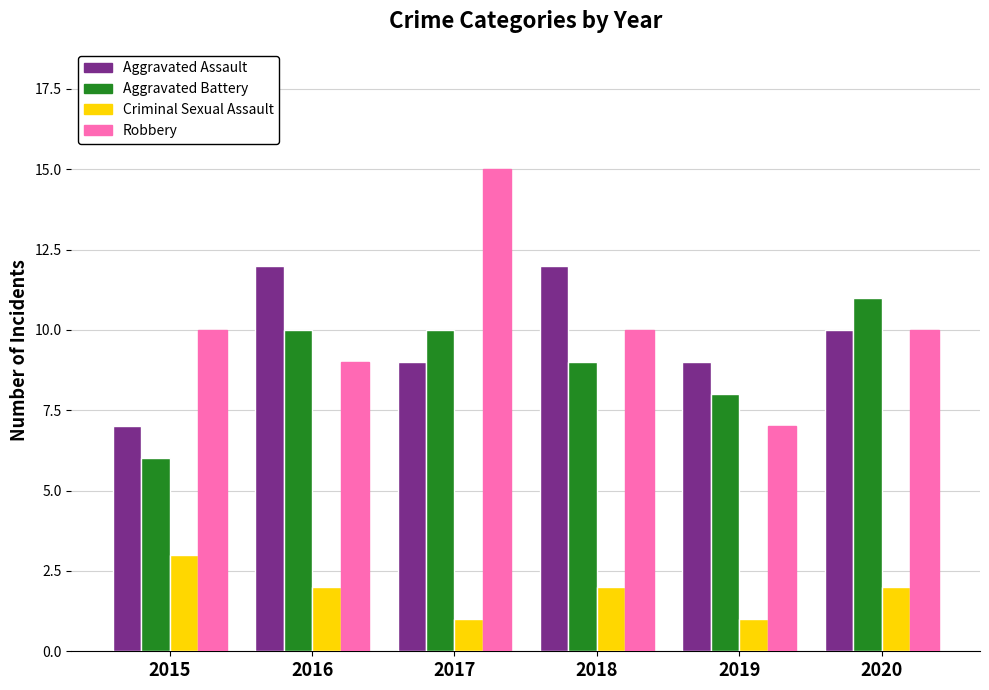

Between 2016 and 2017, which series saw the biggest shift?

Robbery